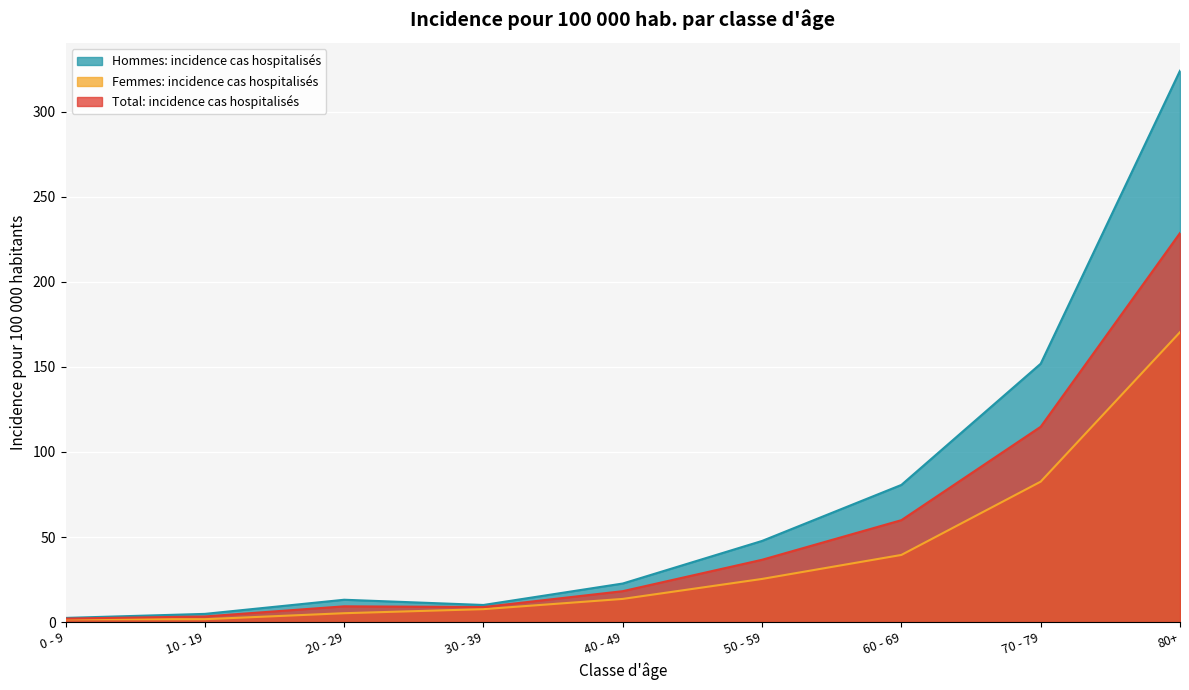

How many lines are shown in the chart?

3